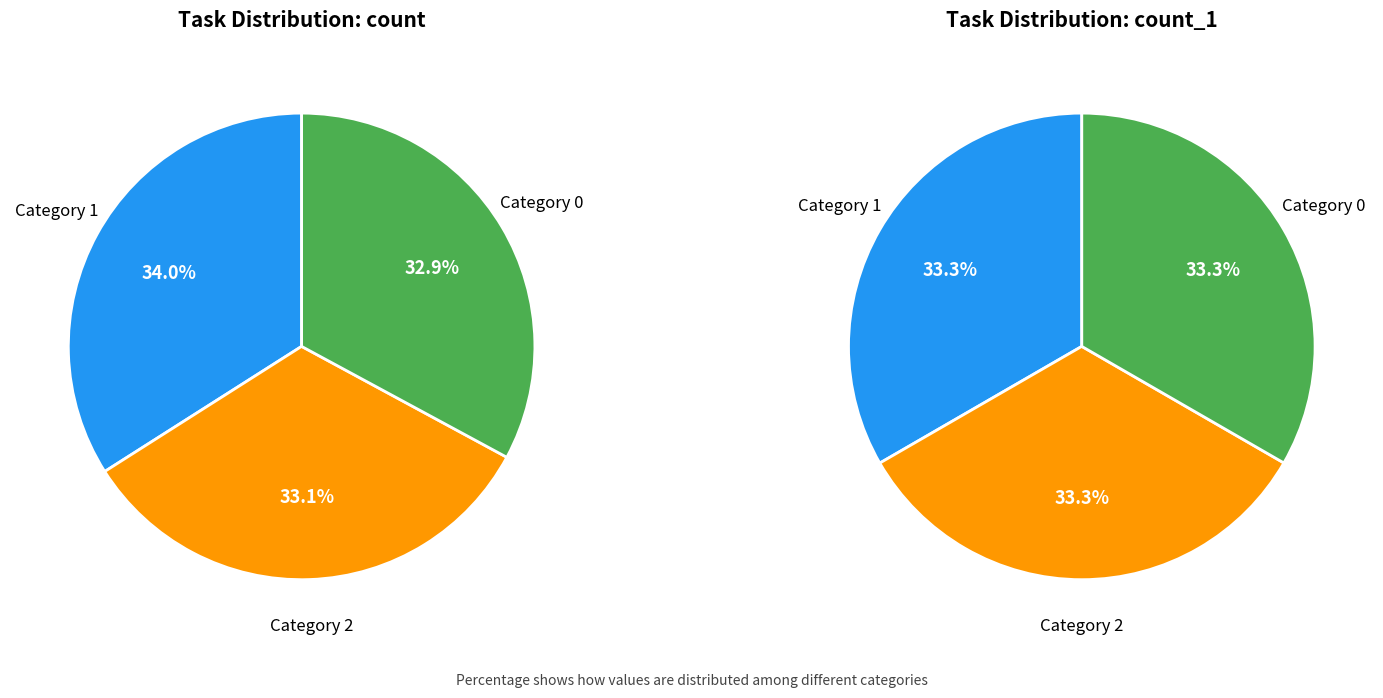

Does any single category account for the majority?

No